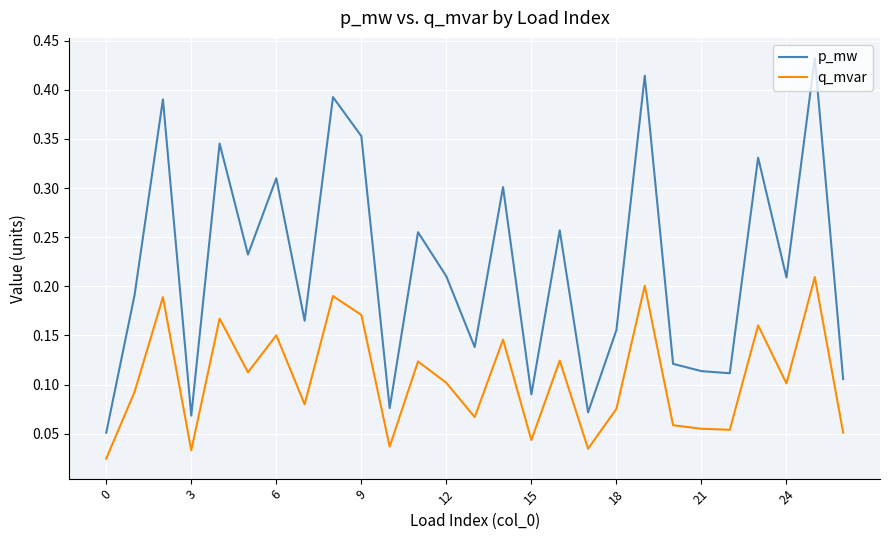

Which series has the widest spread of values?

p_mw